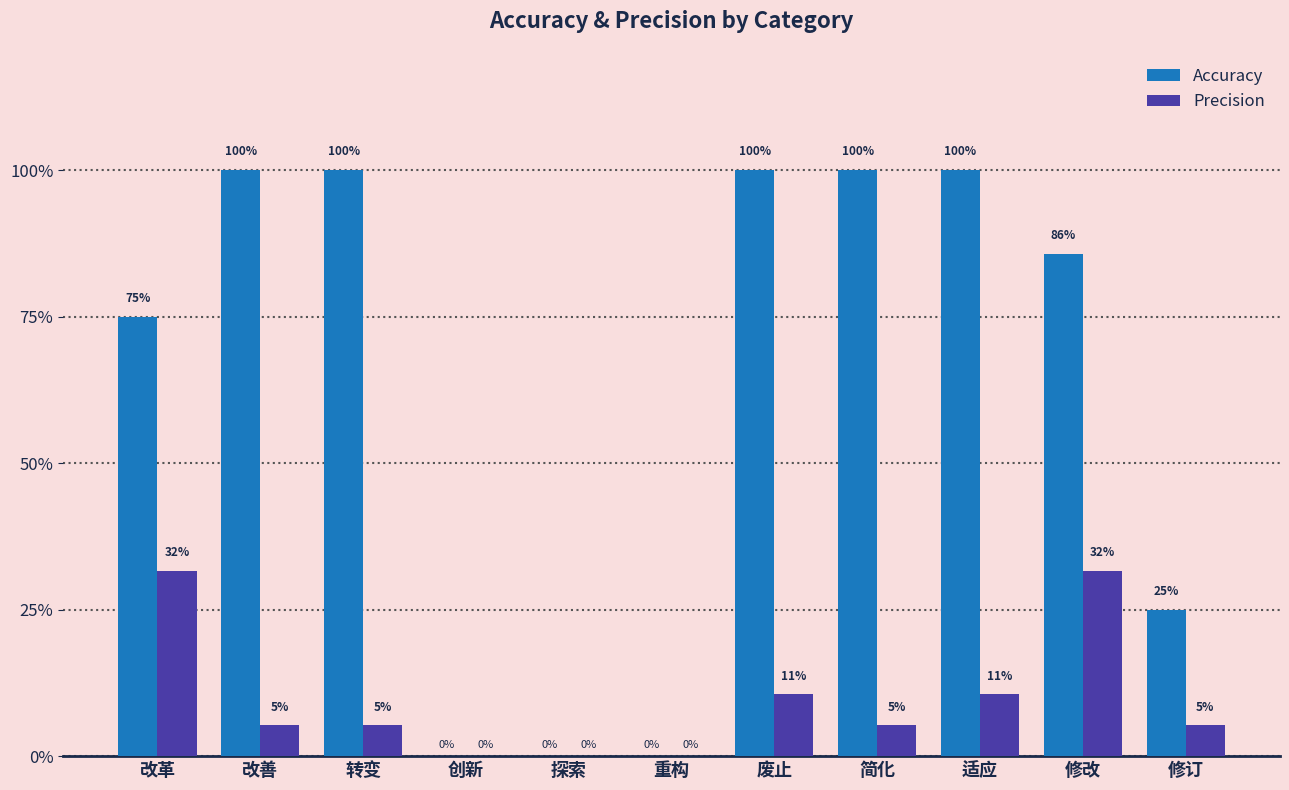

Rank the series at 修订 from lowest to highest value.

Precision, Accuracy